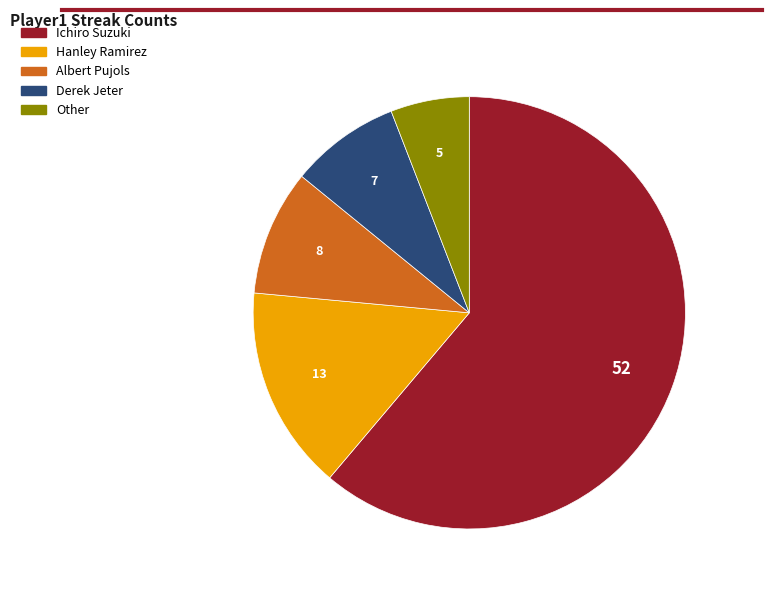

Count the number of slices in the pie.

5